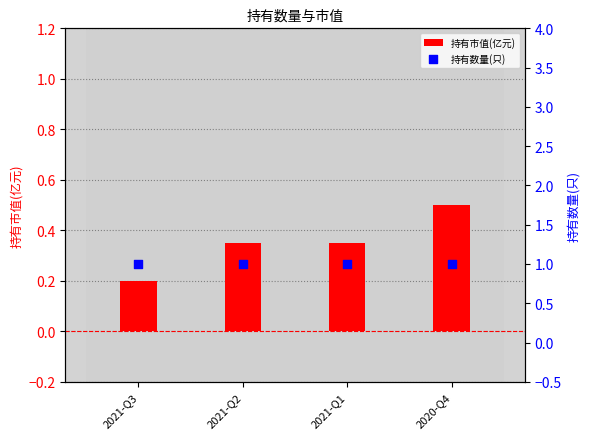

At how many categories does at least one series exceed 0?

4